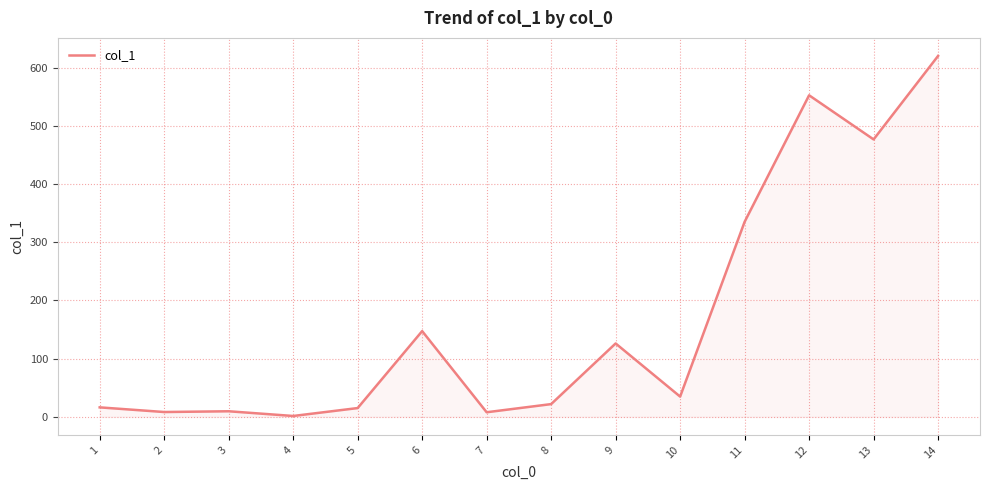

What is the difference between the maximum and second lowest values?

612.1